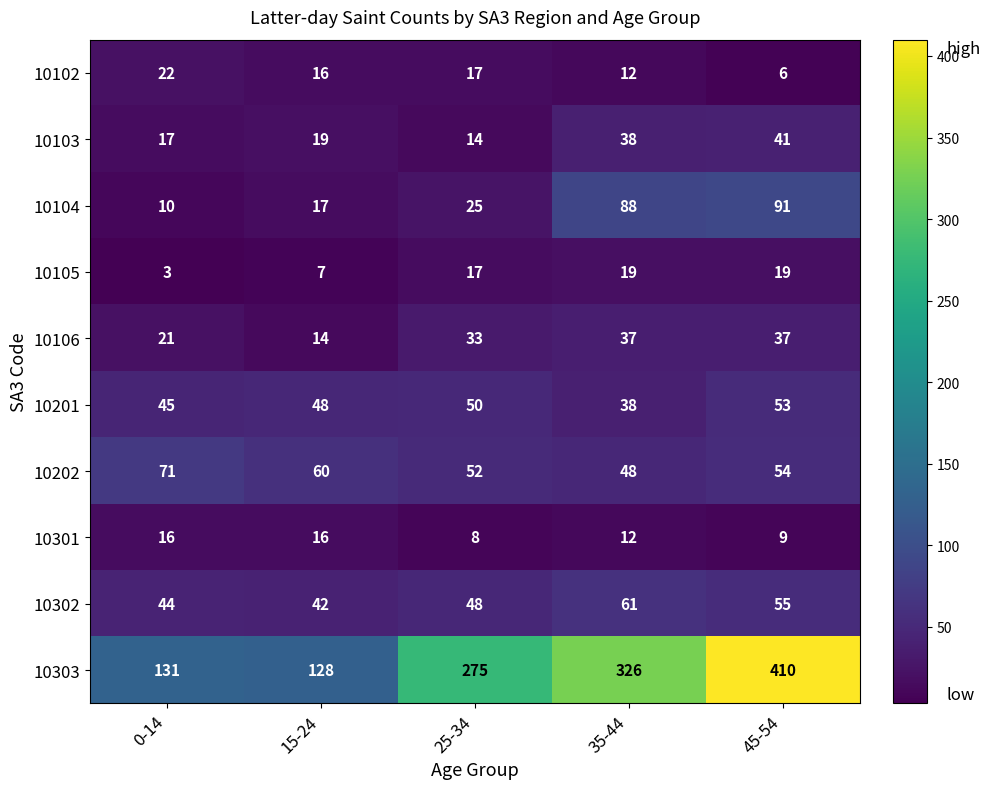

Which series has the largest range (max minus min)?

10303